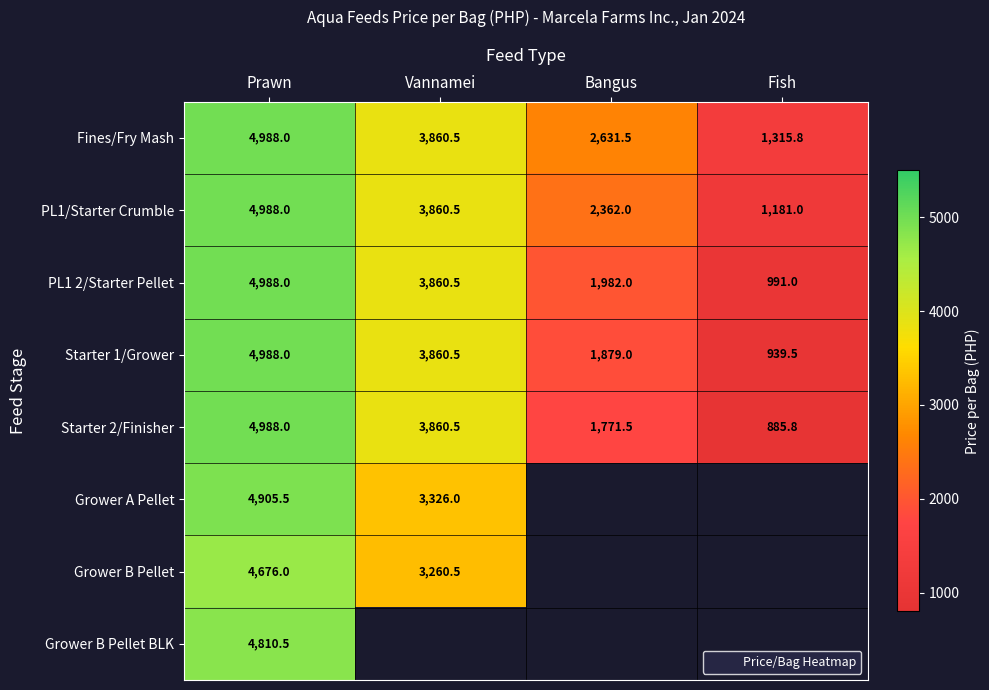

Count the Starter 1/Grower values in the range 1879 to 4988.

3